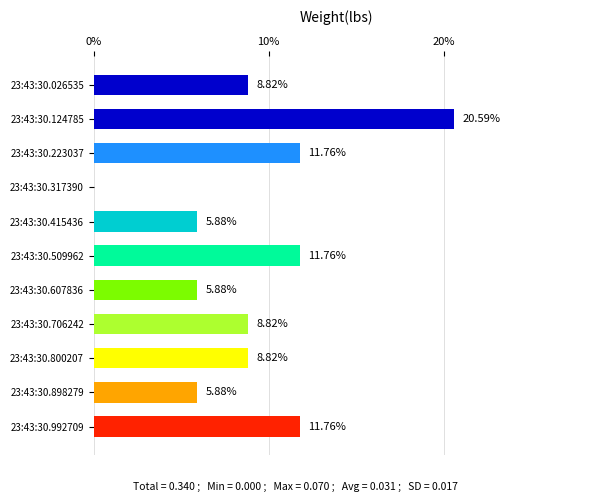

What is the difference between the values at 23:43:30.026535 and 23:43:30.706242?

0.0